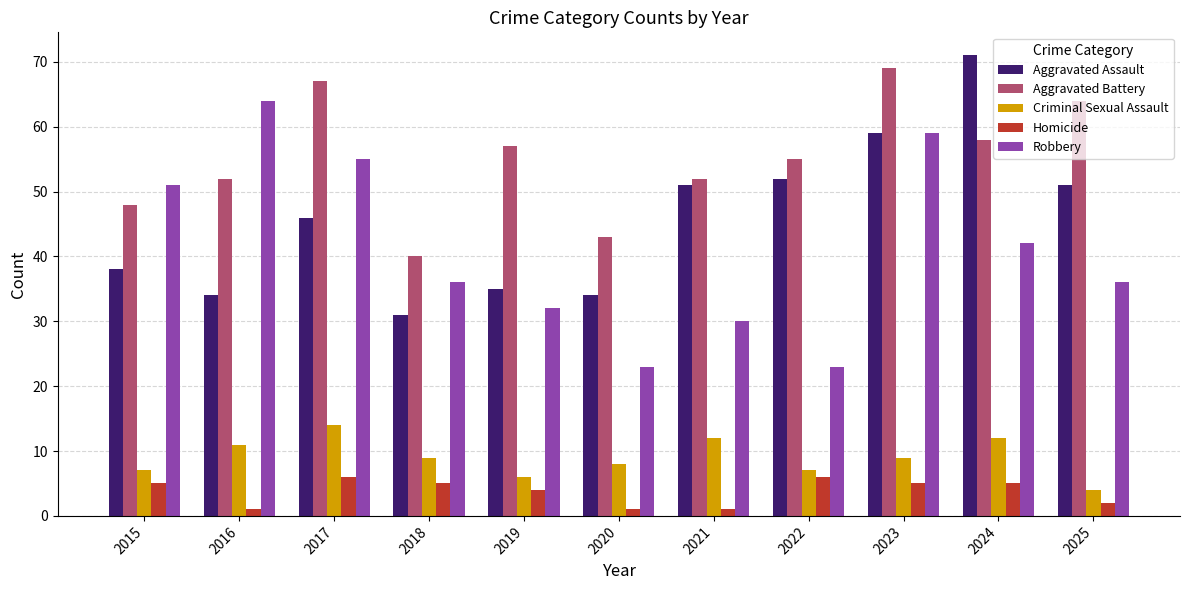

What value does the Robbery series have at 2015?

51